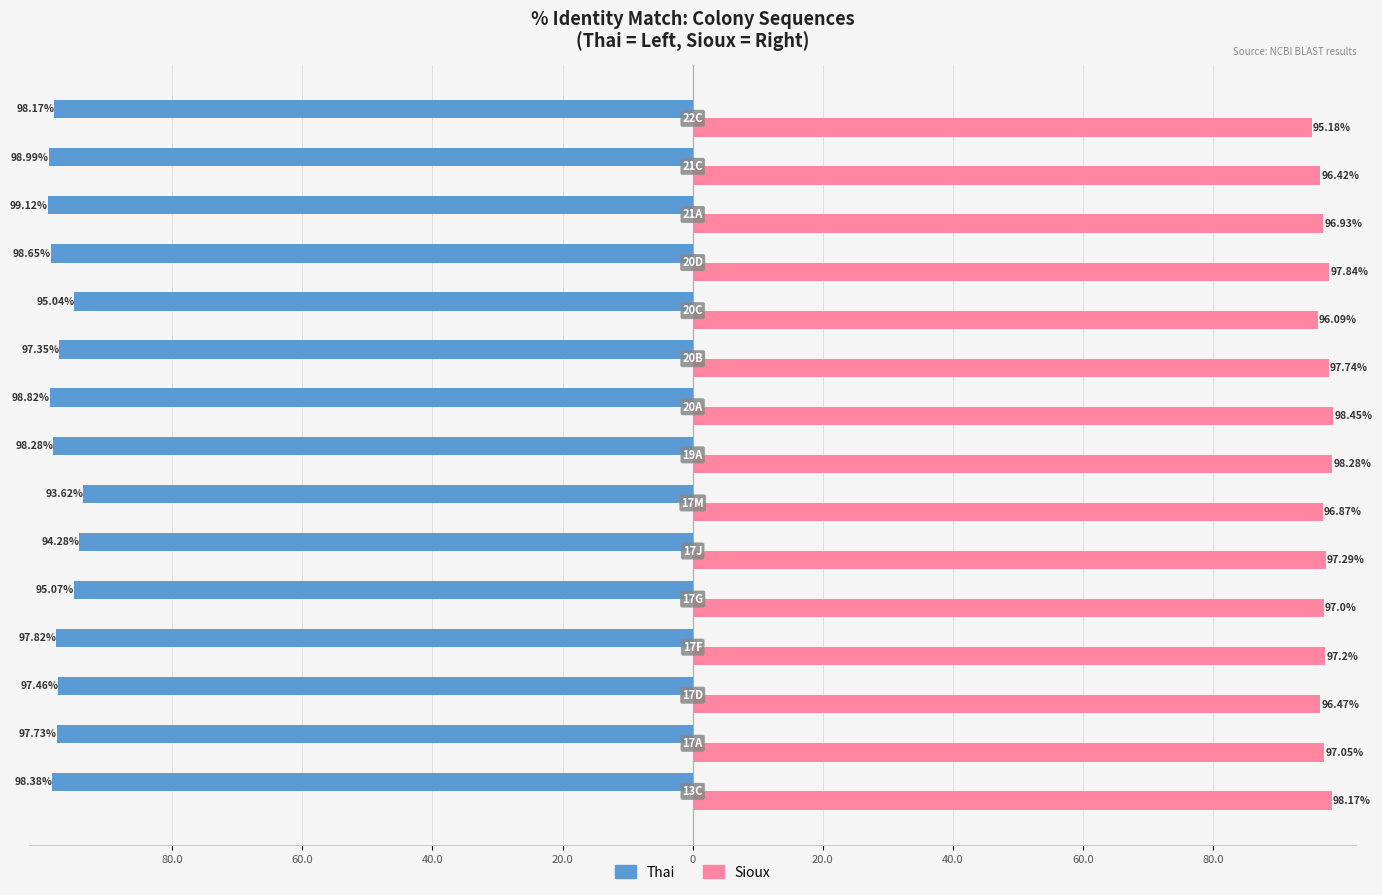

What are all the series names shown in the legend?

Thai, Sioux